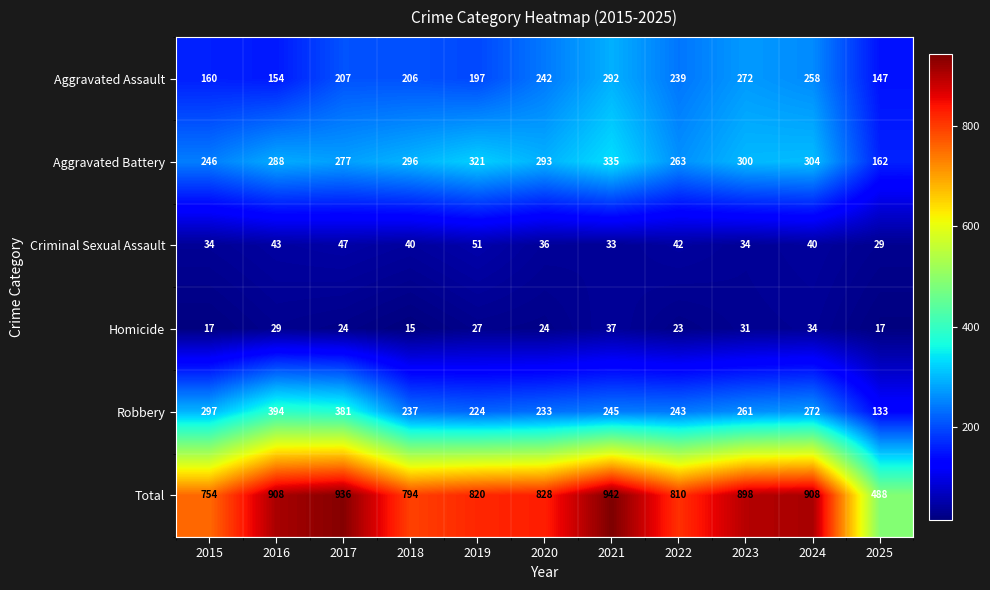

How many series are shown in this chart?

6